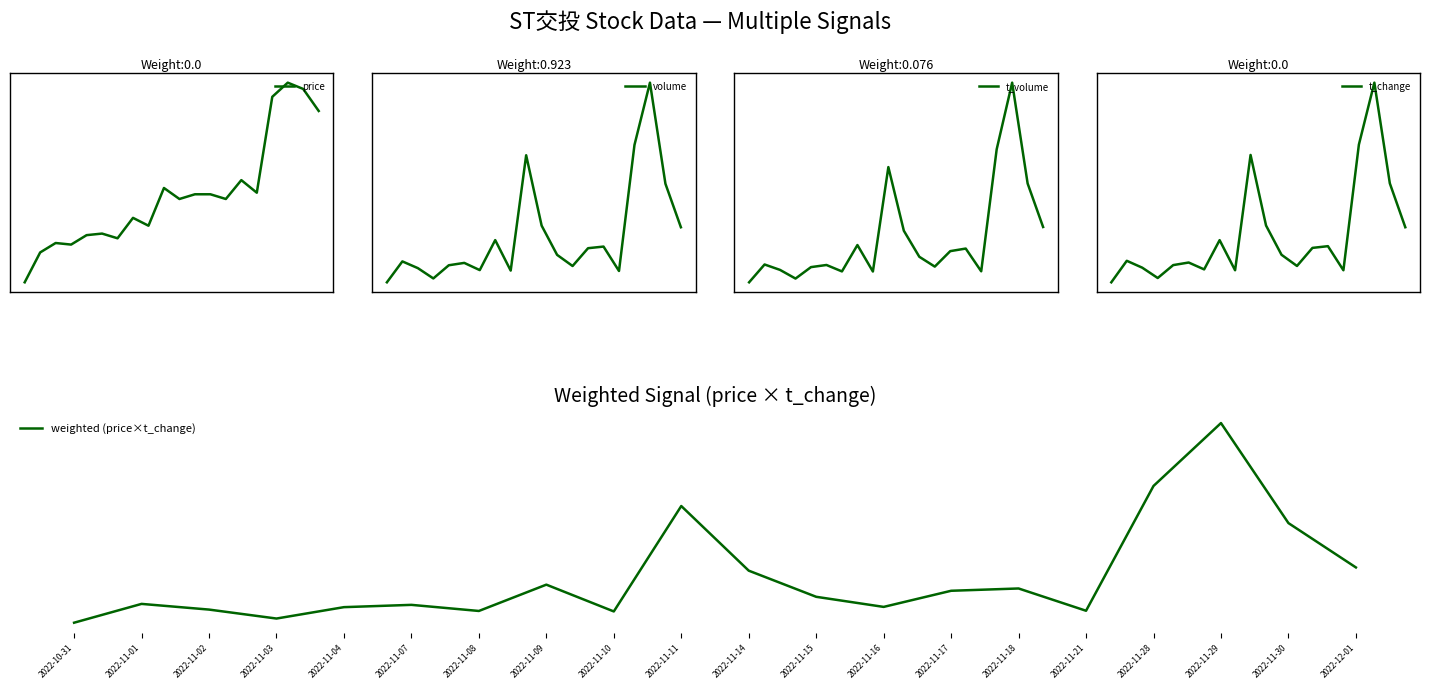

What is the difference between the maximum and second lowest values in the t_change series?

2.3